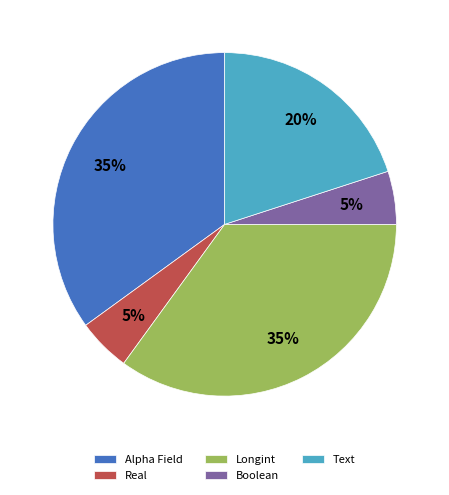

Combined, do Real and Longint account for over 50%?

No